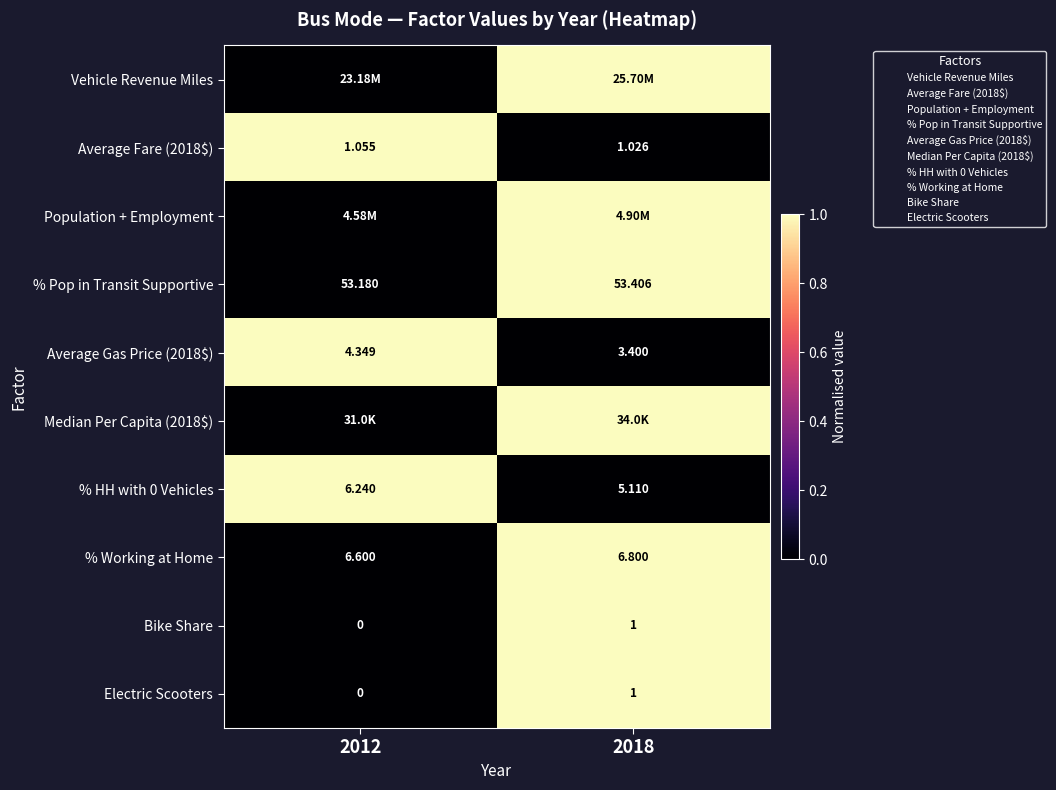

At how many categories does at least one series exceed 0?

2